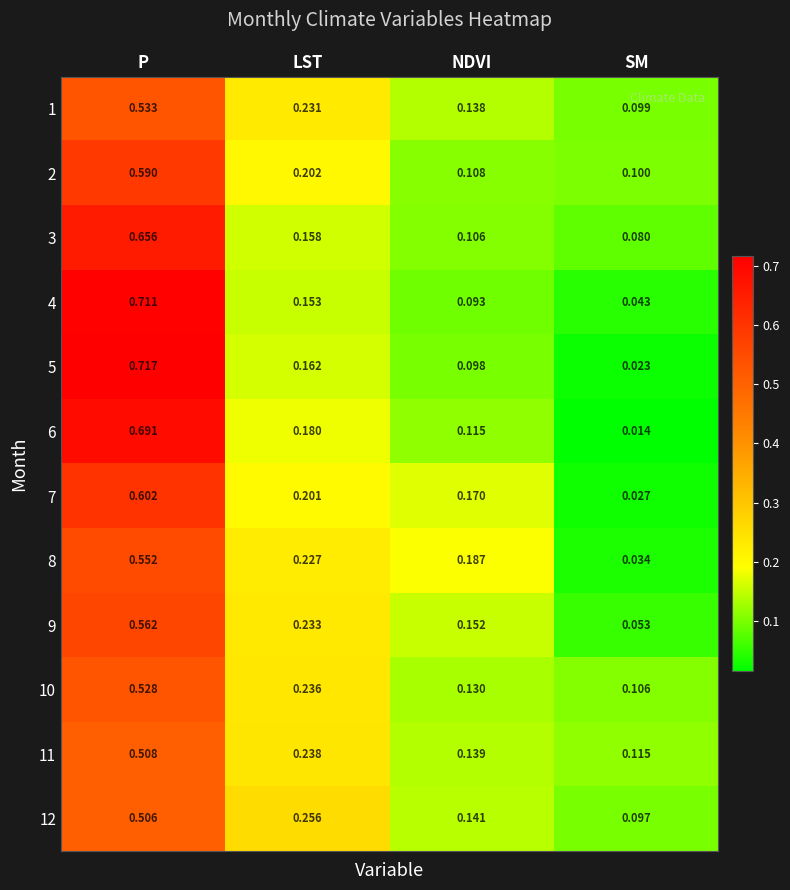

Which series has the largest total across all categories?

1